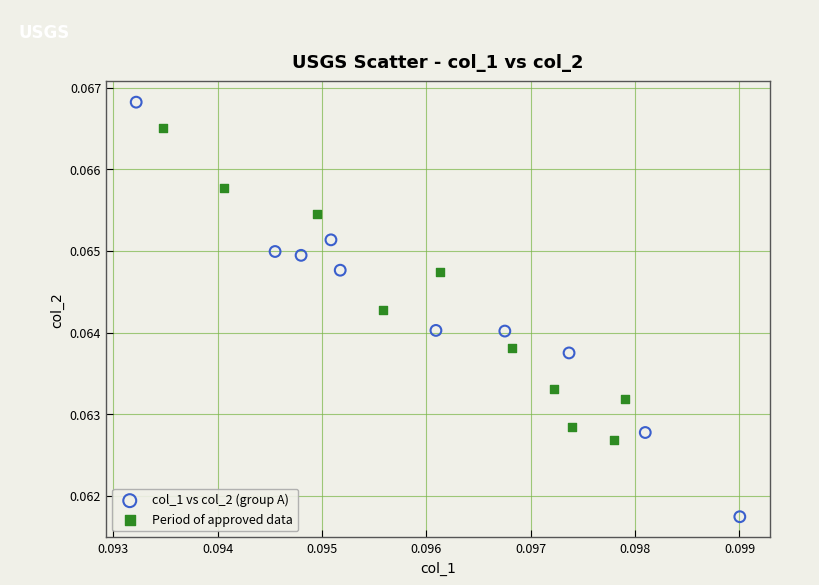

Which series has the widest spread of Y values?

col_1 vs col_2 (group A)